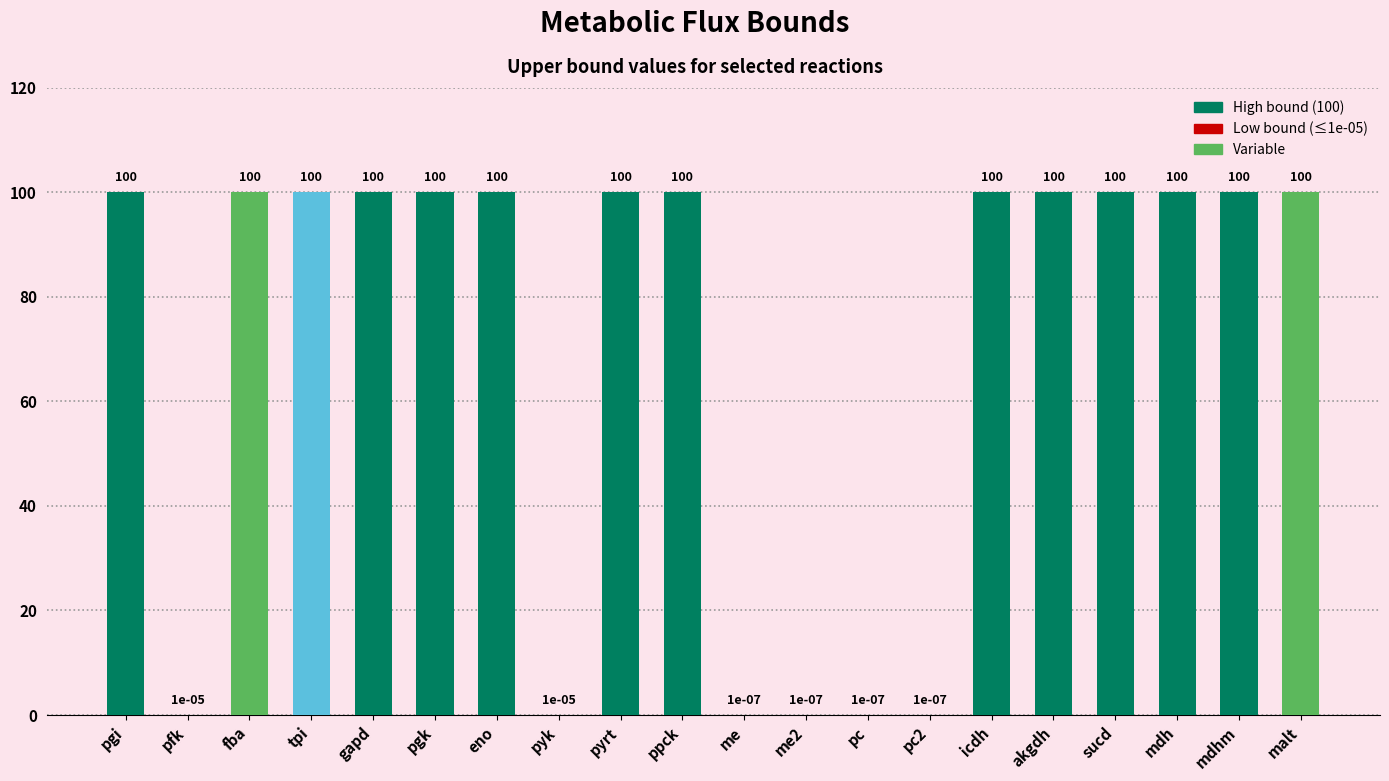

What is the change in value from me to icdh?

+100.0